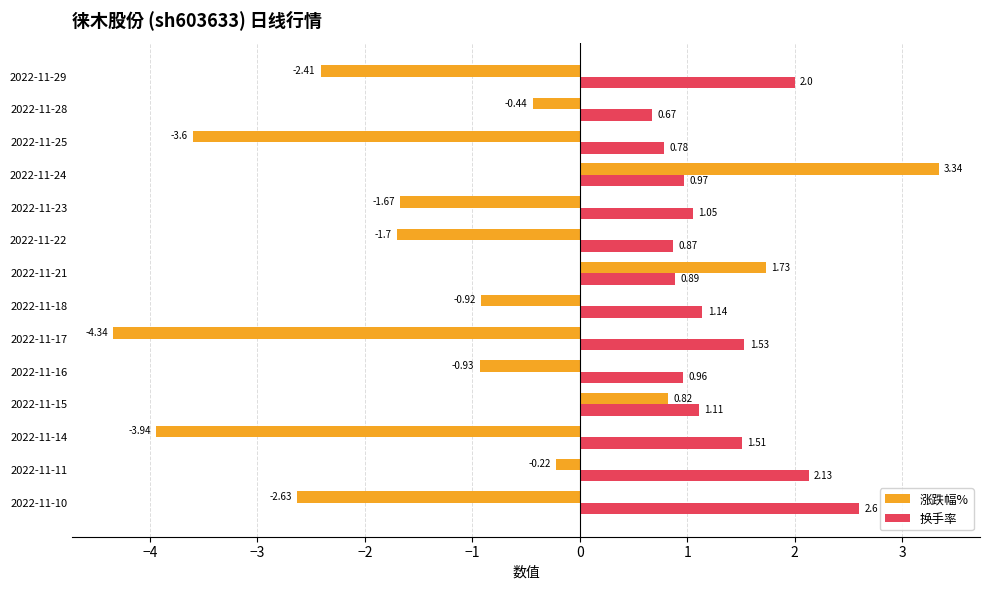

Rank the categories by 涨跌幅% value from highest to lowest.

2022-11-24, 2022-11-21, 2022-11-15, 2022-11-11, 2022-11-28, 2022-11-18, 2022-11-16, 2022-11-23, 2022-11-22, 2022-11-29, 2022-11-10, 2022-11-25, 2022-11-14, 2022-11-17